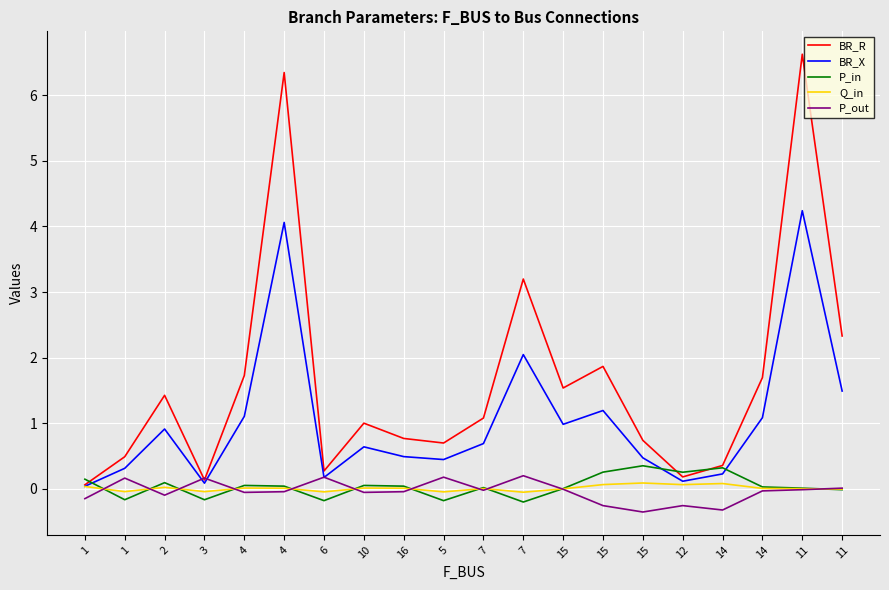

Which label corresponds to the smallest value in the chart?

15